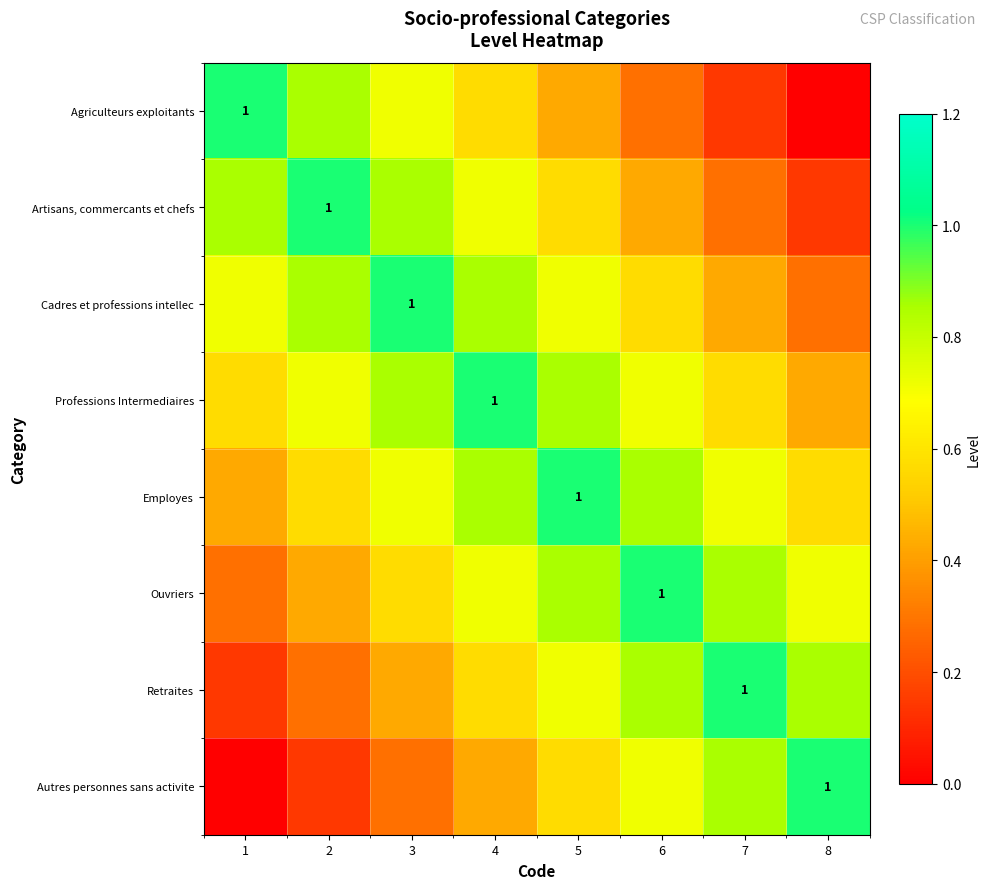

Between 3 and 5, which series saw the biggest shift?

Artisans, commercants et chefs